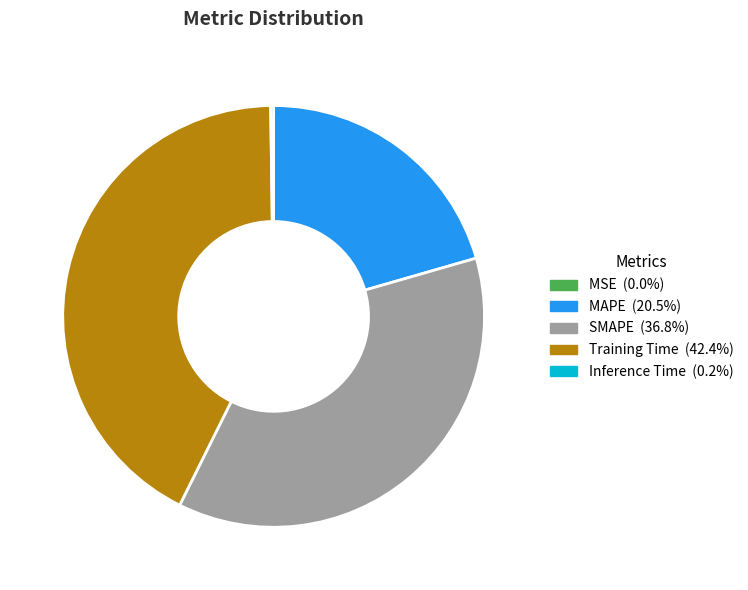

Do SMAPE and Training Time together represent more than half of the pie?

Yes